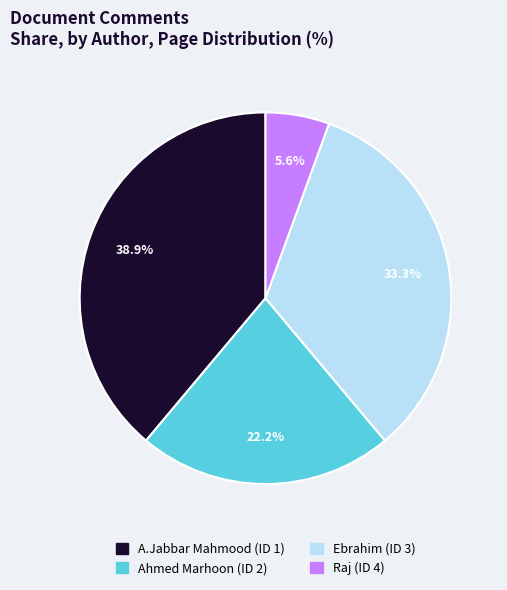

To the nearest percent, what percentage of the pie is Raj (ID 4)?

6%